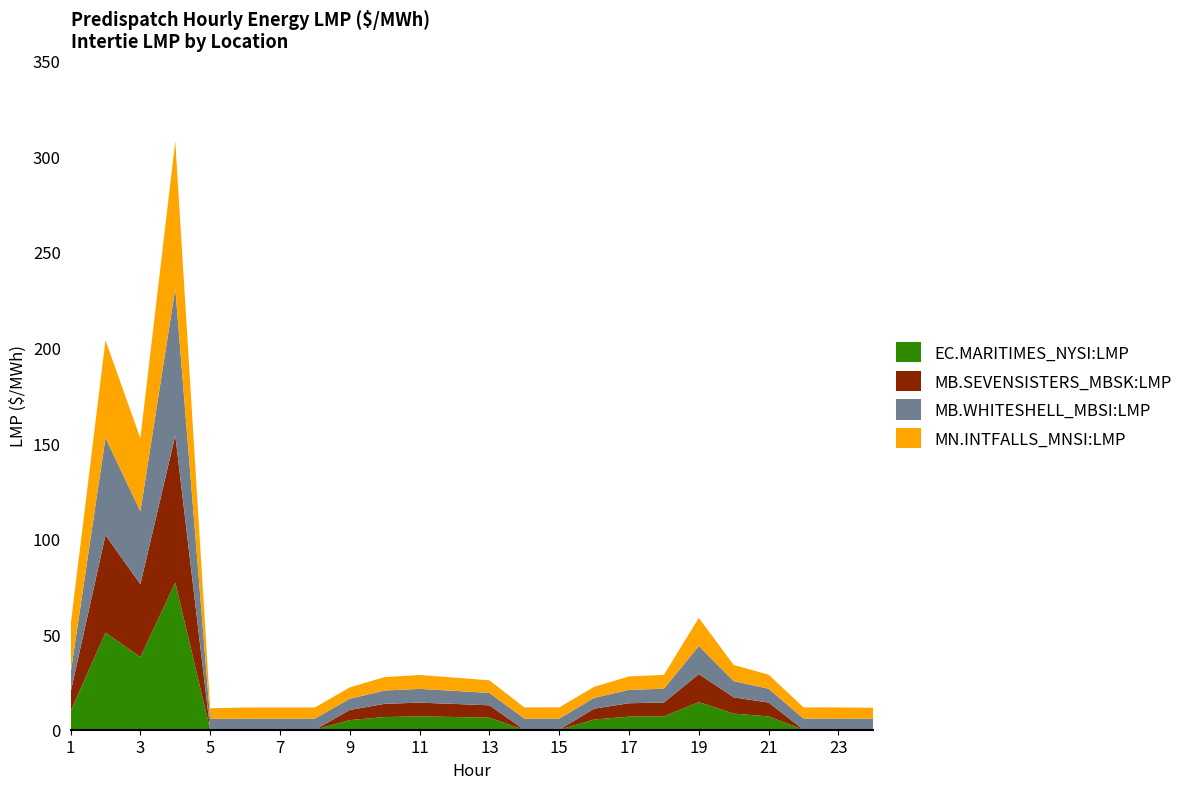

What is the total value across all series at 3?

152.5